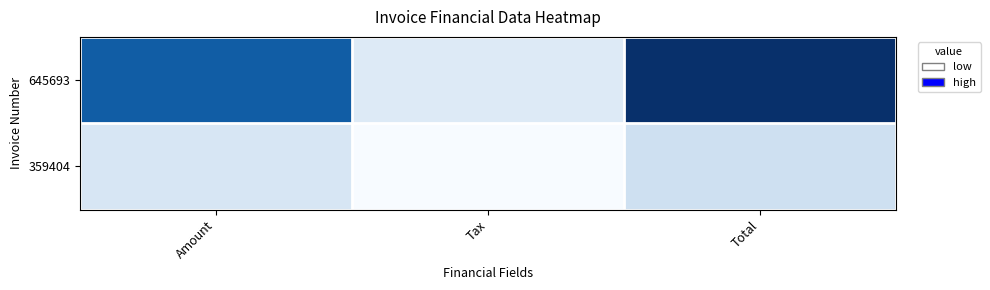

Reading left to right, transcribe all the data shown in this chart.

645693: Amount=0.8	Tax=0.1	Total=1.0
359404: Amount=0.2	Tax=0.0	Total=0.2